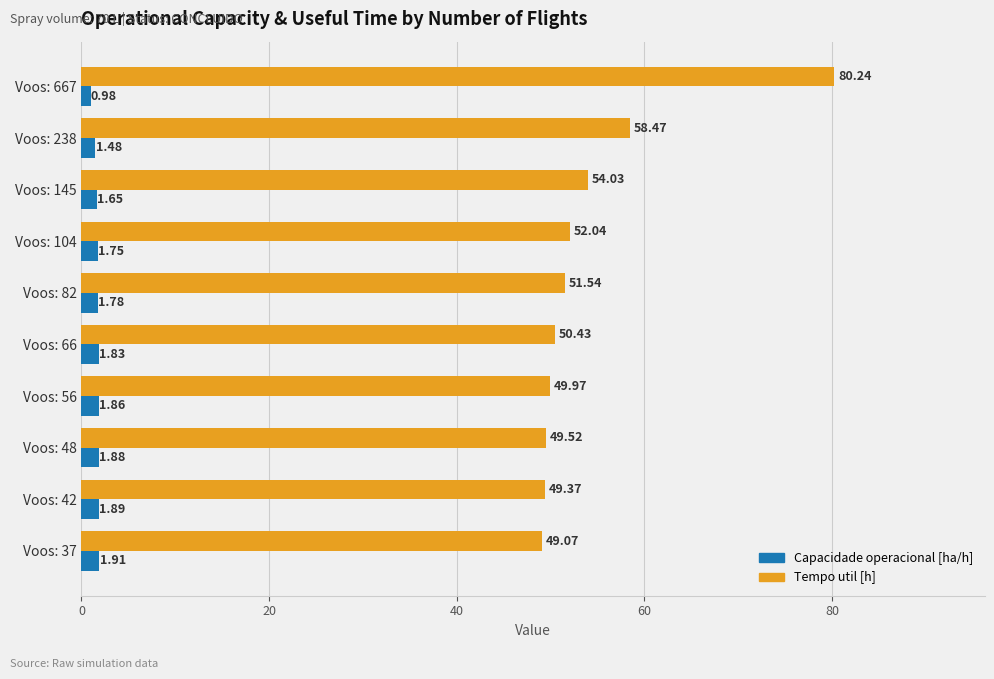

Between Voos: 104 and Voos: 82, which series saw the biggest shift?

Tempo util [h]